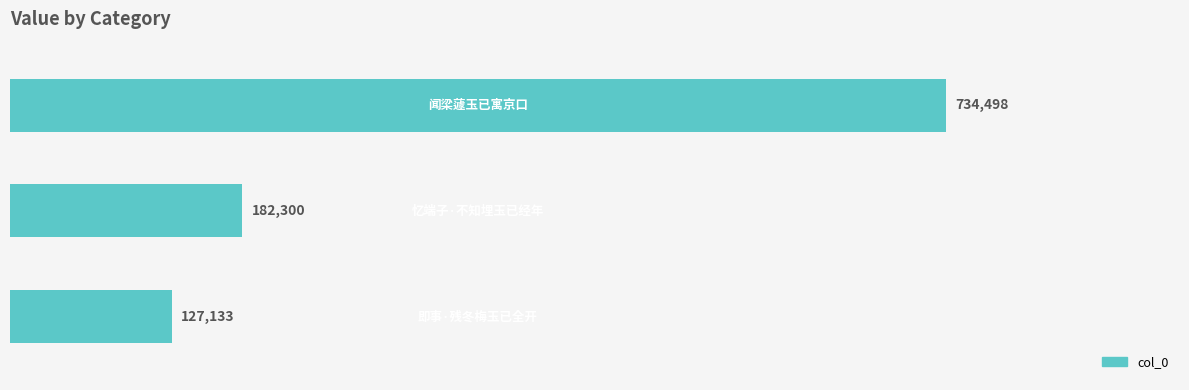

Reading bottom to top, list all the values displayed in this chart.

127133	182300	734498